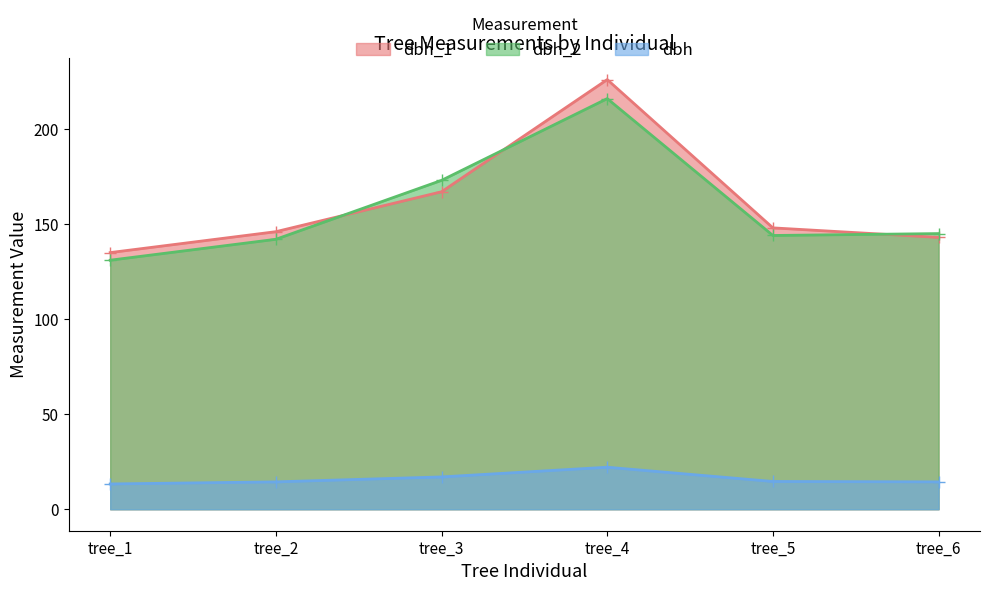

What is the difference between the second highest and minimum values in the dbh series?

3.7